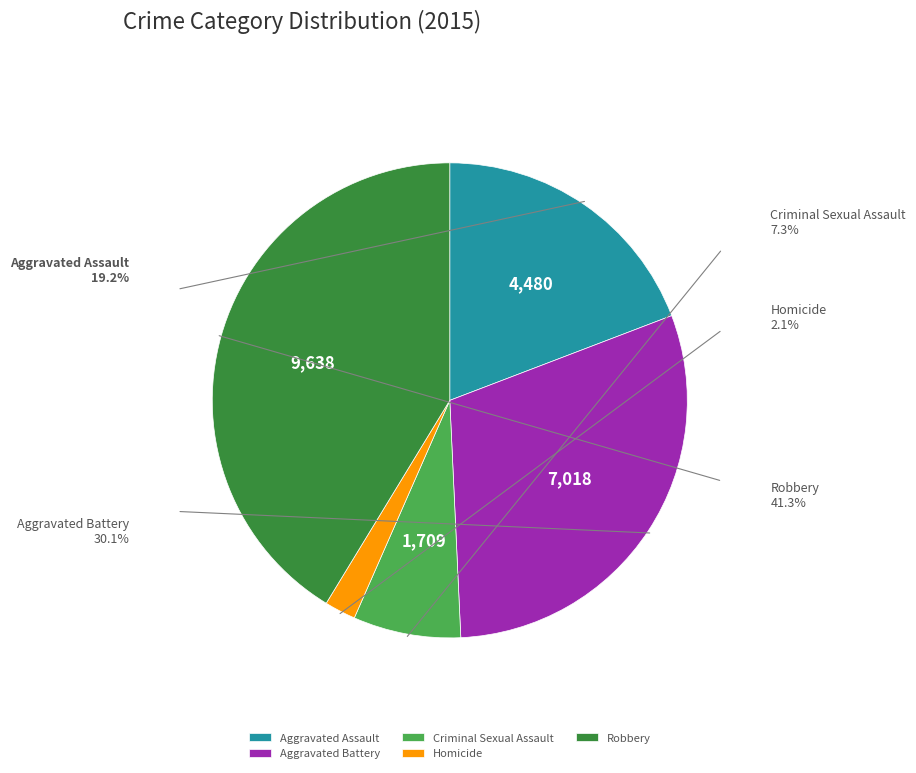

What is the ratio of the value at Robbery to the value at Aggravated Battery?

1.4